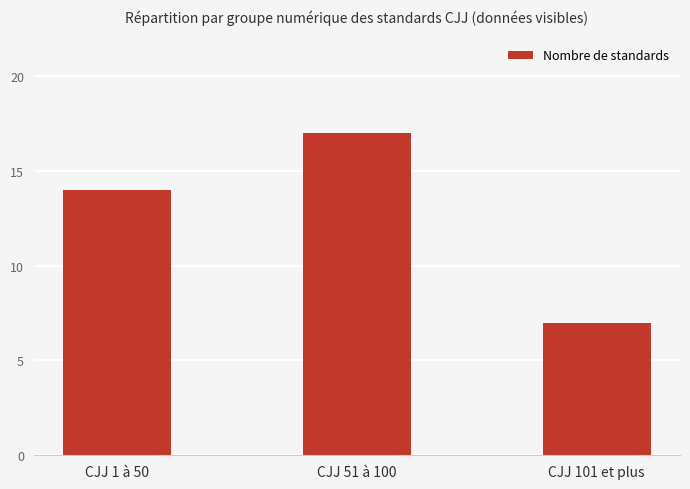

Does the chart contain stacked bars?

No